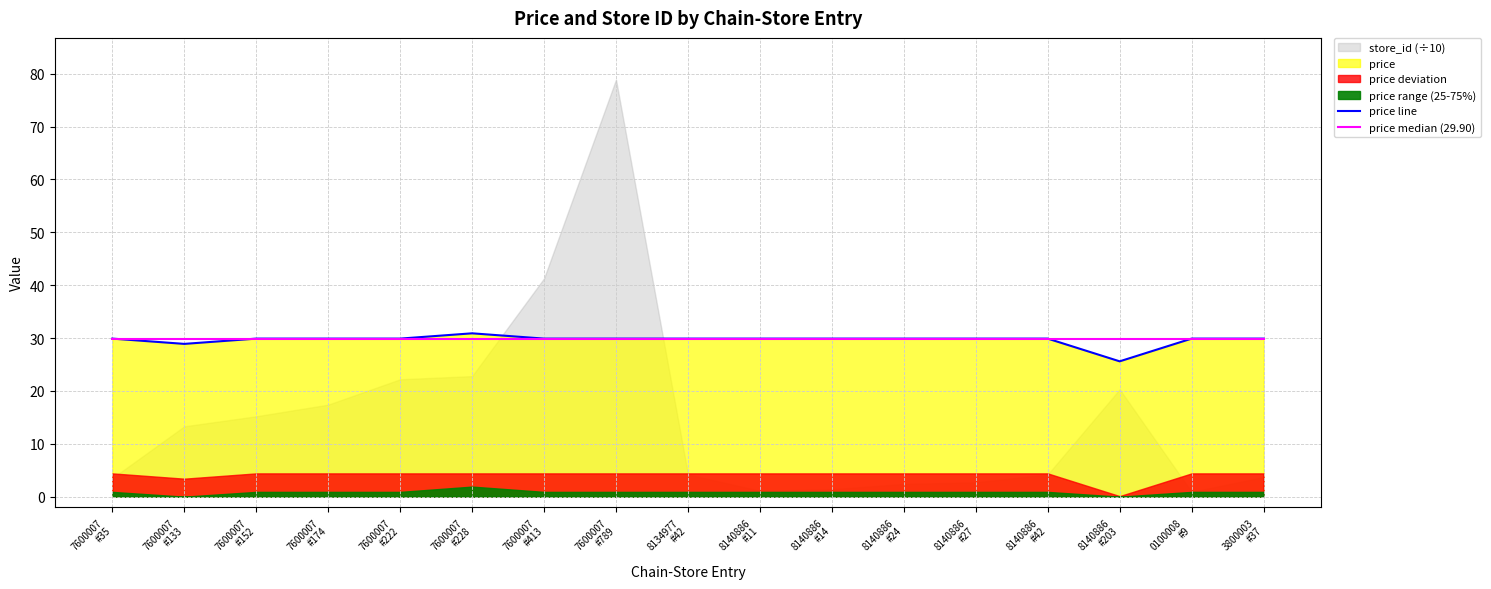

Reading left to right, extract all data points from this chart.

price line: 7600007
#35=29.9	7600007
#133=28.9	7600007
#152=29.9	7600007
#174=29.9	7600007
#222=29.9	7600007
#228=30.9	7600007
#413=29.9	7600007
#789=29.9	8134977
#42=29.9	8140886
#11=29.9	8140886
#14=29.9	8140886
#24=29.9	8140886
#27=29.9	8140886
#42=29.9	8140886
#203=25.6	0100008
#9=29.9	3800003
#37=29.9
price median (29.90): 7600007
#35=29.9	7600007
#133=29.9	7600007
#152=29.9	7600007
#174=29.9	7600007
#222=29.9	7600007
#228=29.9	7600007
#413=29.9	7600007
#789=29.9	8134977
#42=29.9	8140886
#11=29.9	8140886
#14=29.9	8140886
#24=29.9	8140886
#27=29.9	8140886
#42=29.9	8140886
#203=29.9	0100008
#9=29.9	3800003
#37=29.9